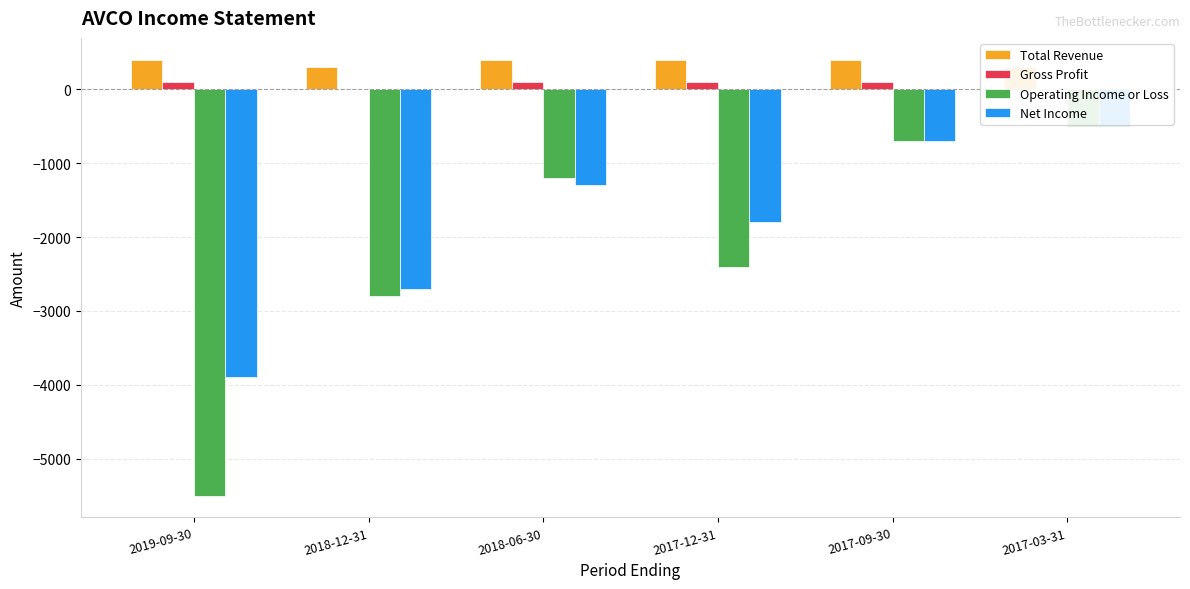

What is the sum of the Operating Income or Loss values at 2018-12-31 and 2017-03-31?

-3300